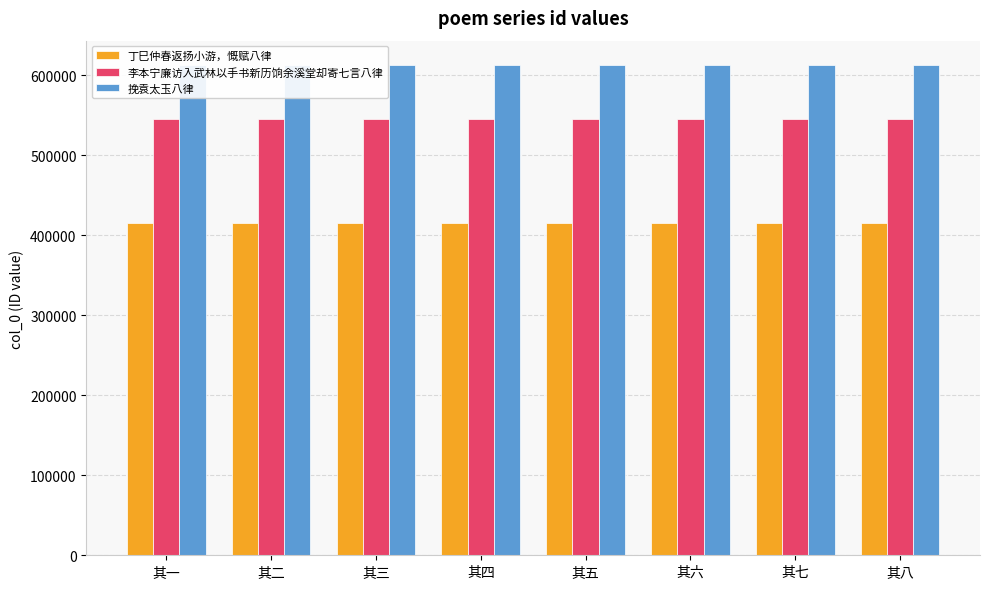

At which label does 挽袁太玉八律 first exceed 612444?

其五